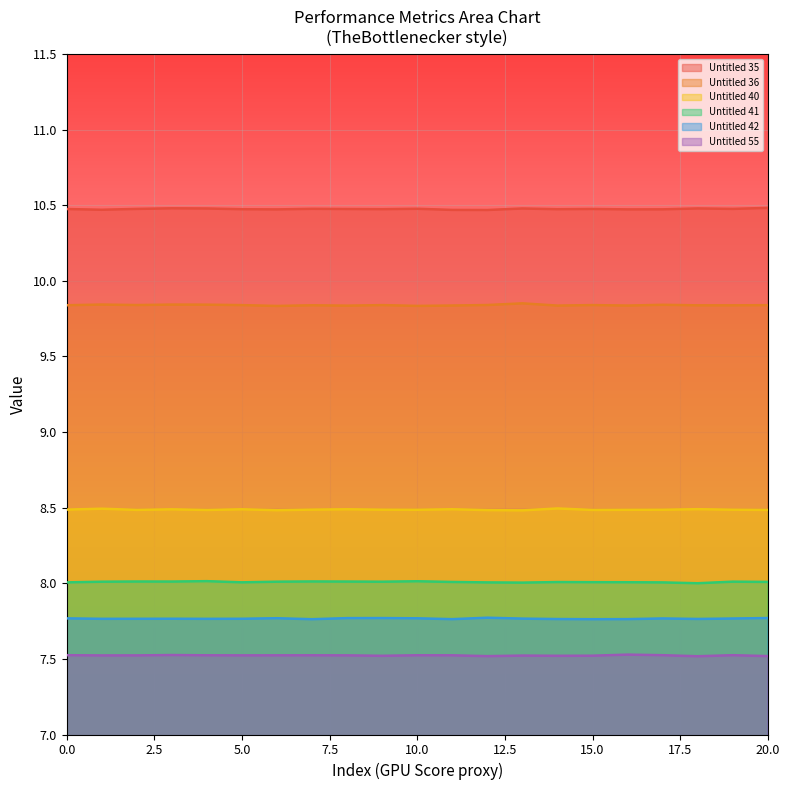

In Untitled 42, how many points are higher than both neighbors (excluding endpoints)?

5